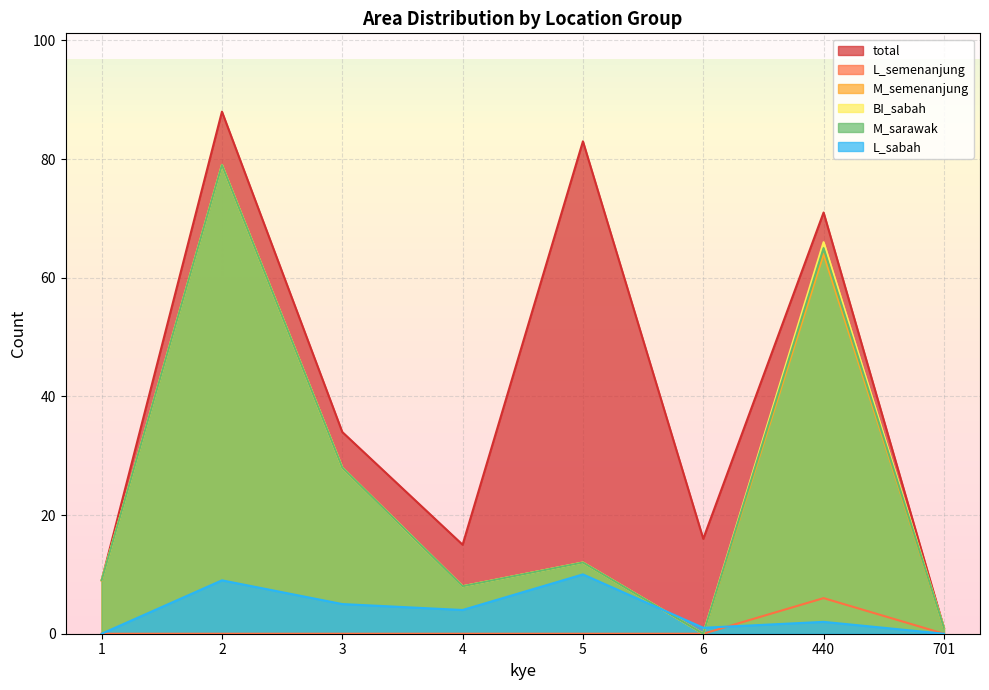

Is it true that L_sabah equals 4 at 4?

True